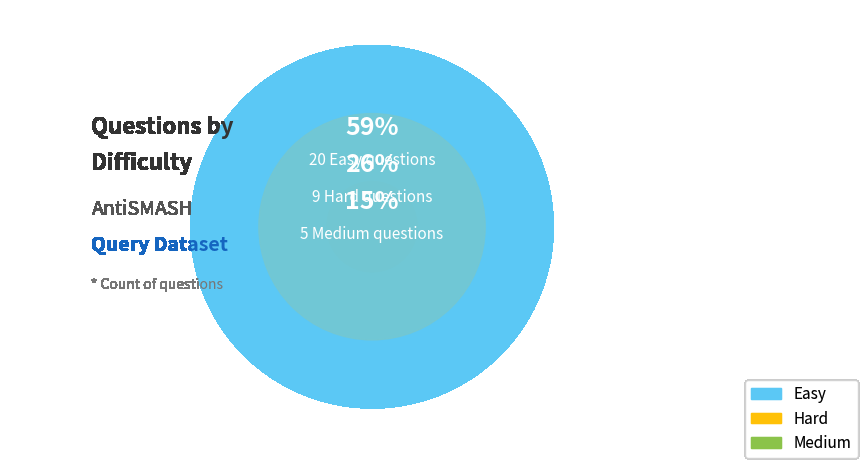

Which has a higher value, Medium or Hard?

Hard